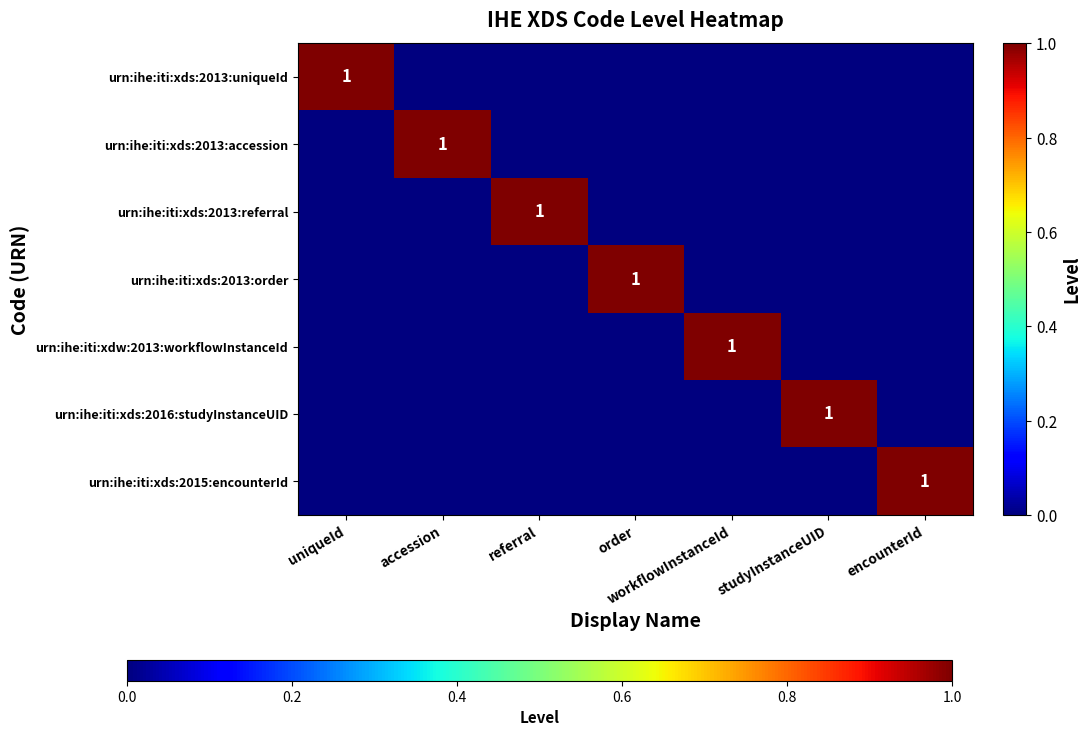

Which has a higher value, encounterId or studyInstanceUID?

encounterId